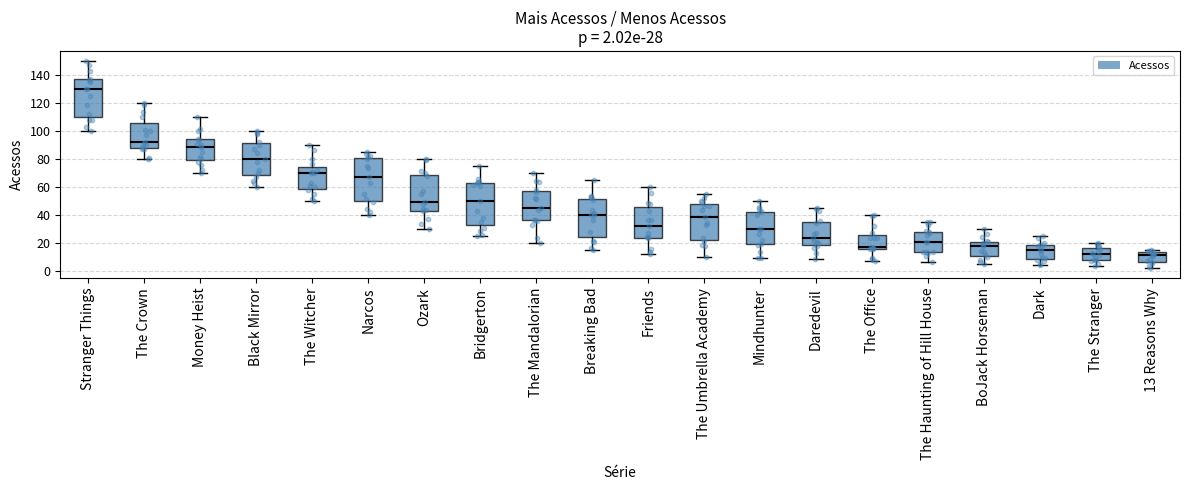

Which box's median line is the highest?

Stranger Things